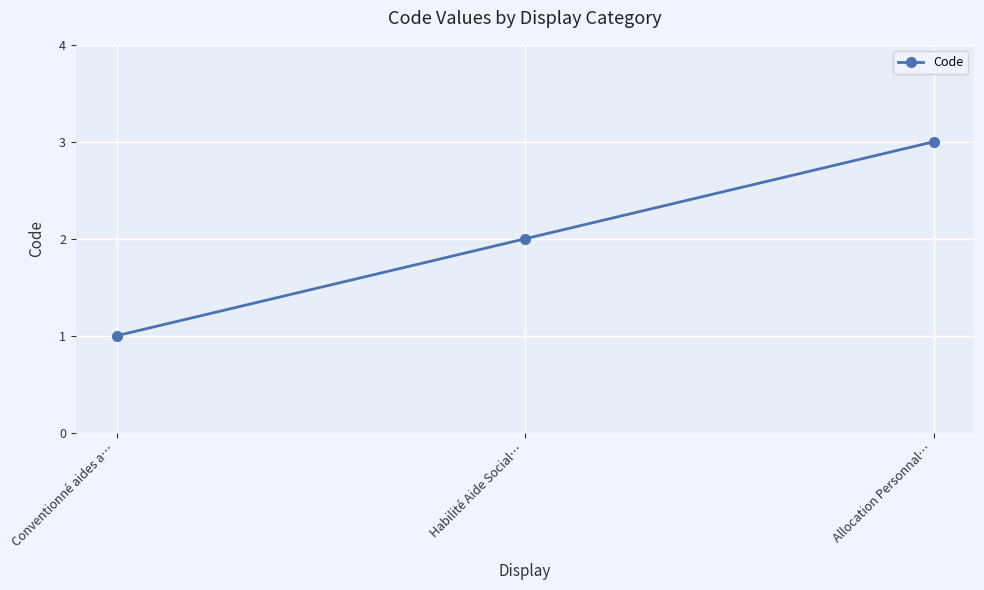

What position from the left is Allocation Personnal…?

3